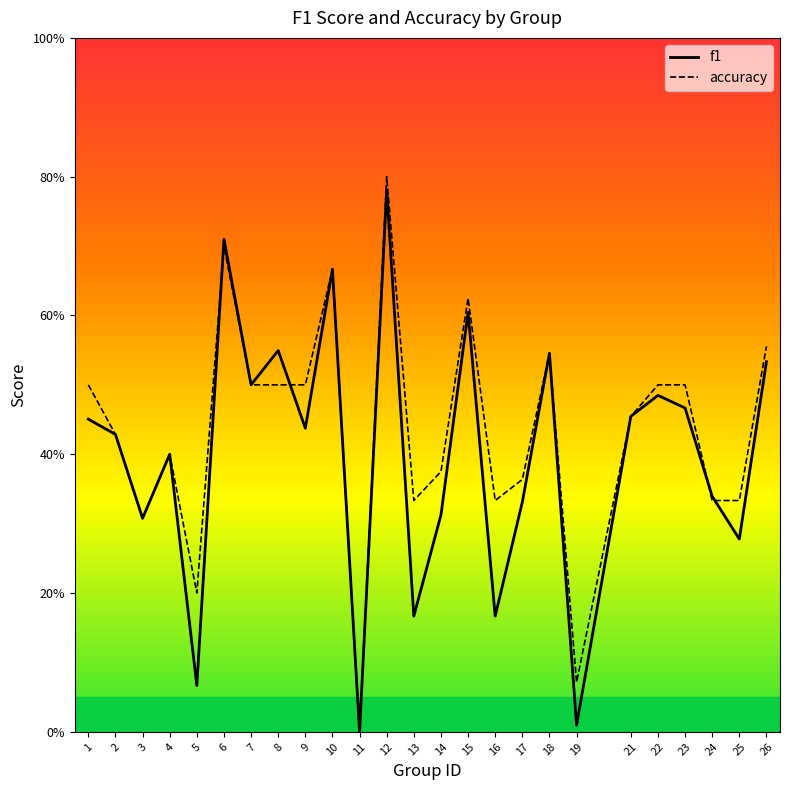

What is the maximum value shown in the chart?

0.8